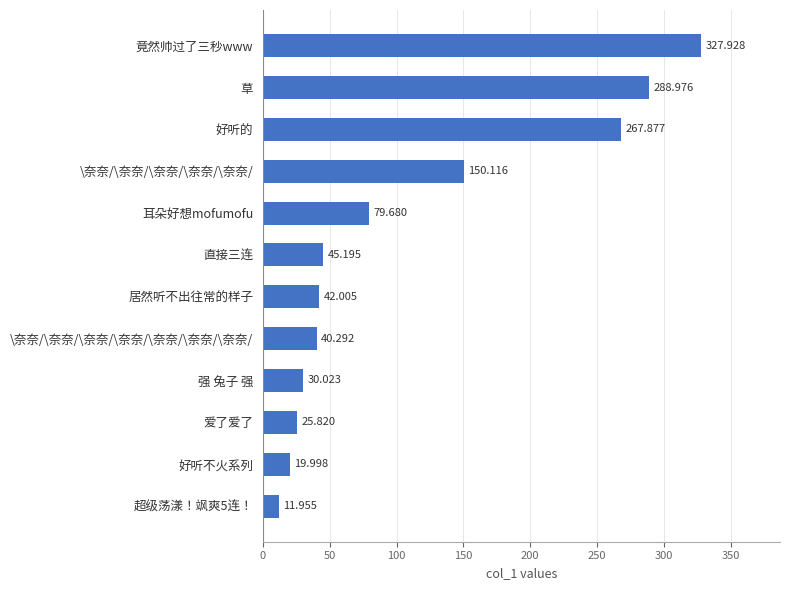

Does the chart contain any negative values?

No